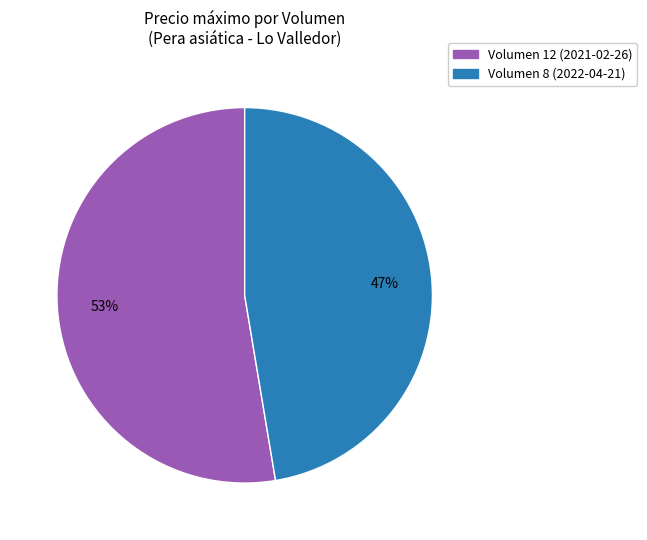

Is it true that Volumen 8 (2022-04-21) is 54% of the pie?

False